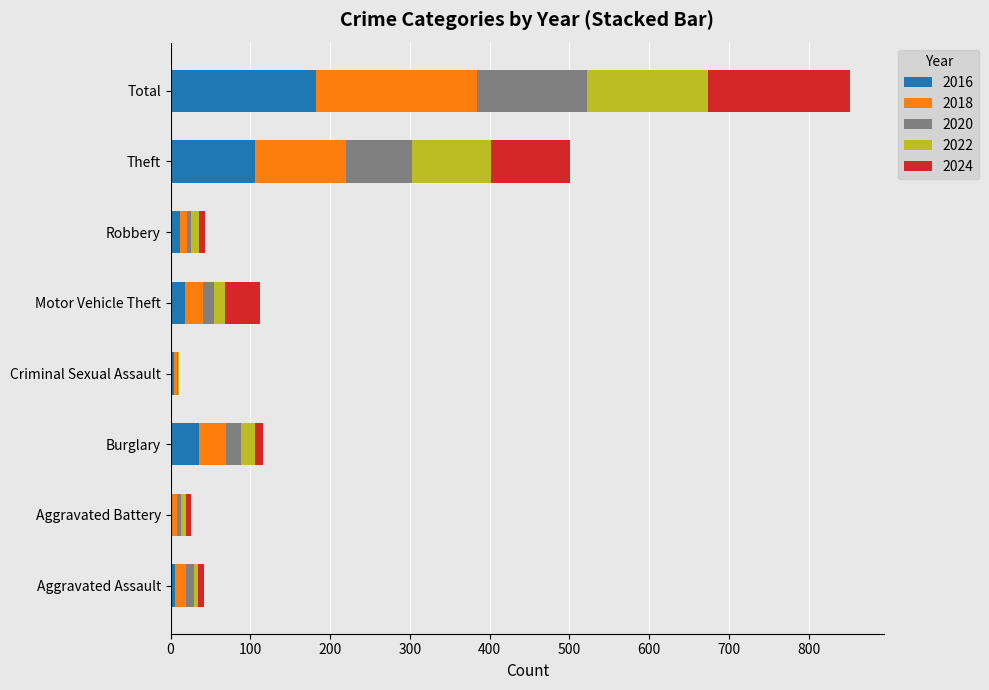

At which category is the sum across all series the highest?

Total